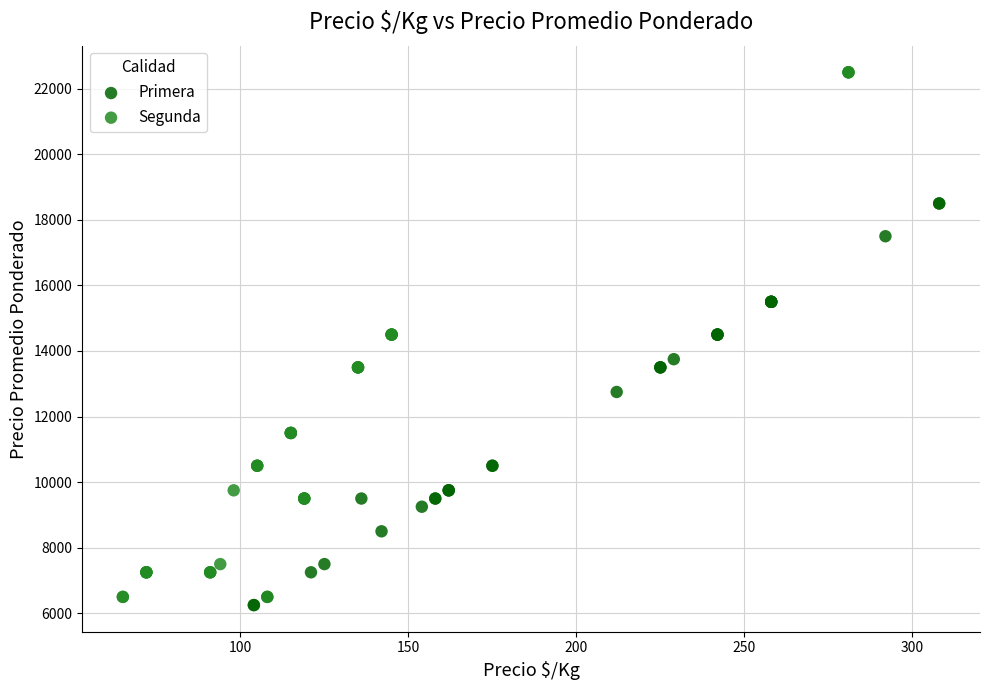

Which series has the largest Y range (max minus min)?

Segunda